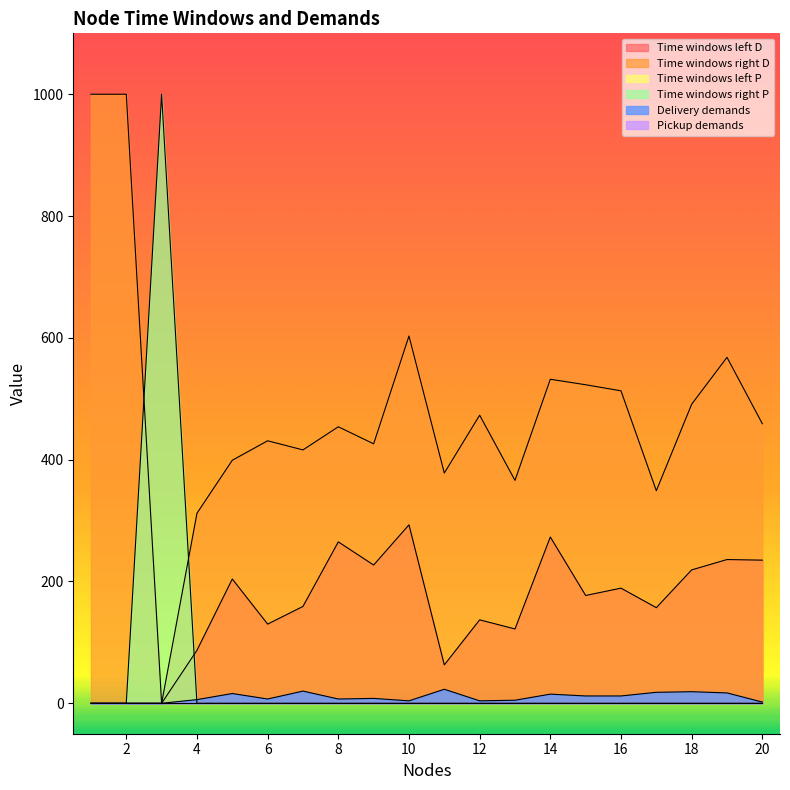

What is the difference between the maximum and minimum values in the Delivery demands series?

23